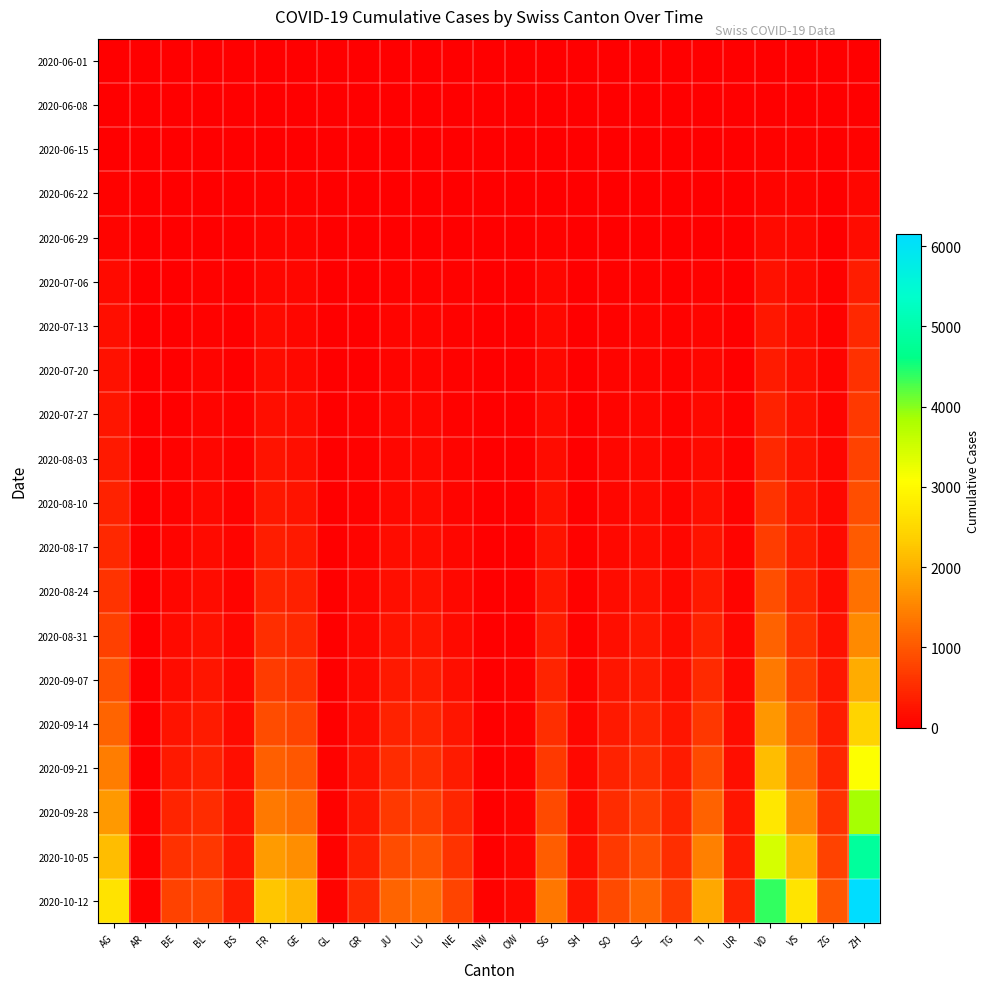

Which has a higher value, OW or GE?

OW